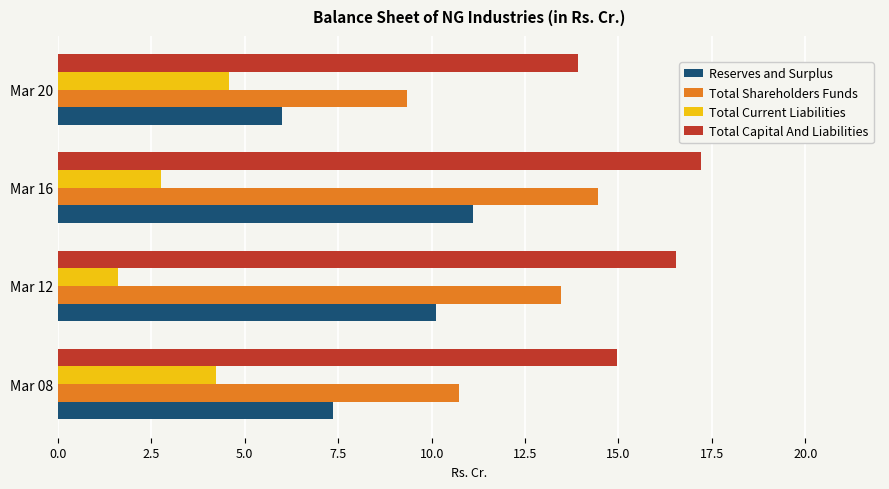

At which label does Total Capital And Liabilities reach its minimum?

Mar 20